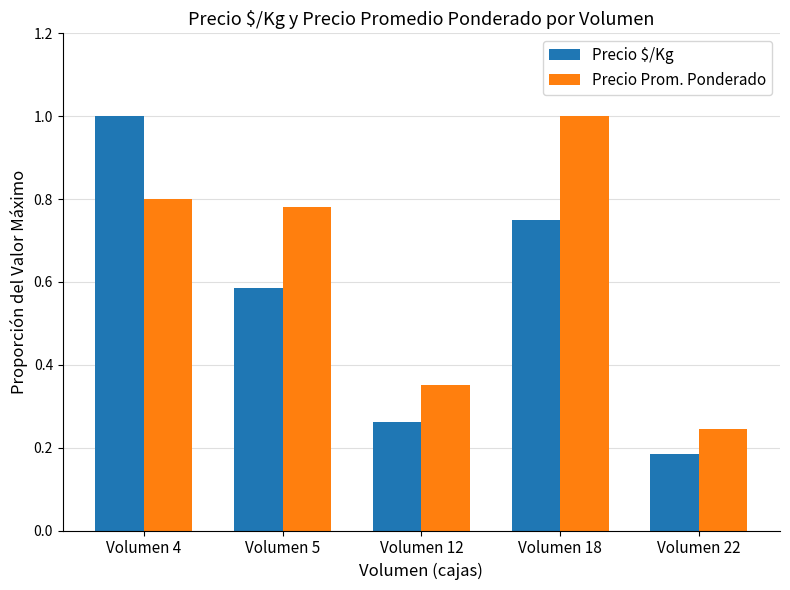

Which series has the widest spread of values?

Precio $/Kg